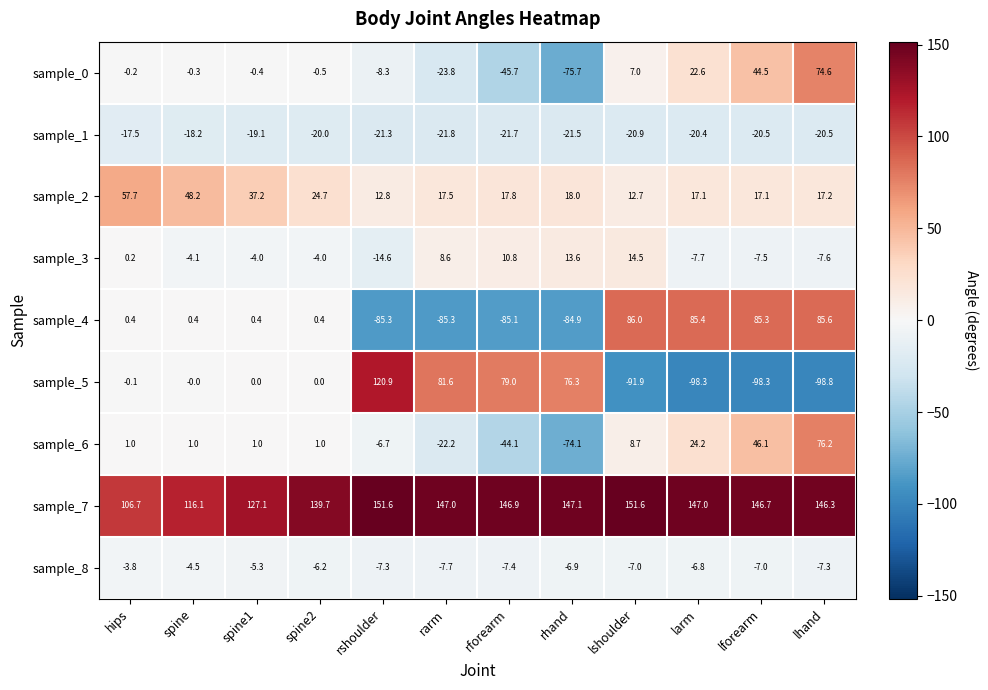

Rank the series by their maximum value, from highest to lowest.

sample_7, sample_5, sample_4, sample_6, sample_0, sample_2, sample_3, sample_8, sample_1